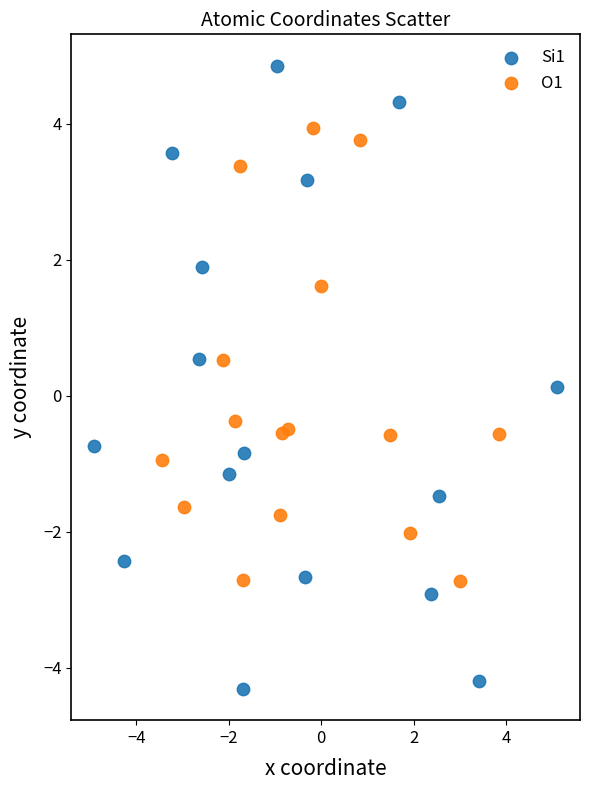

Which series has the widest spread of Y values?

Si1